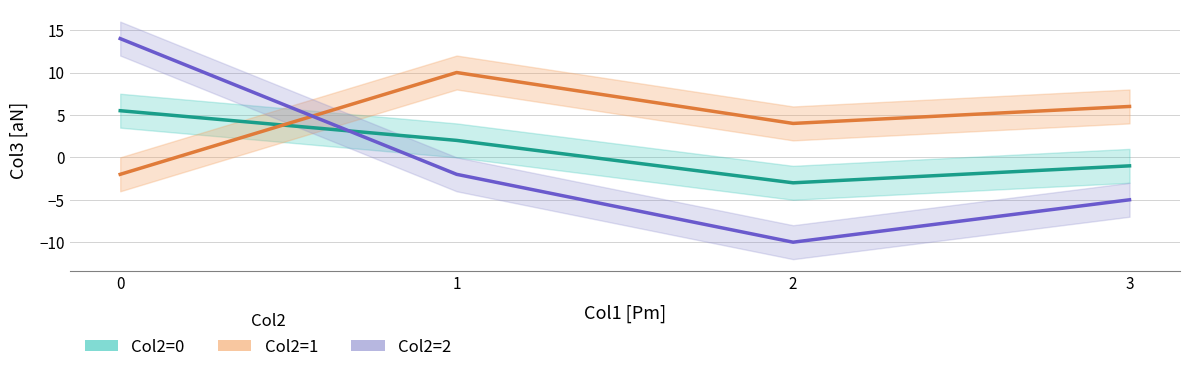

How many lines are shown in the chart?

3